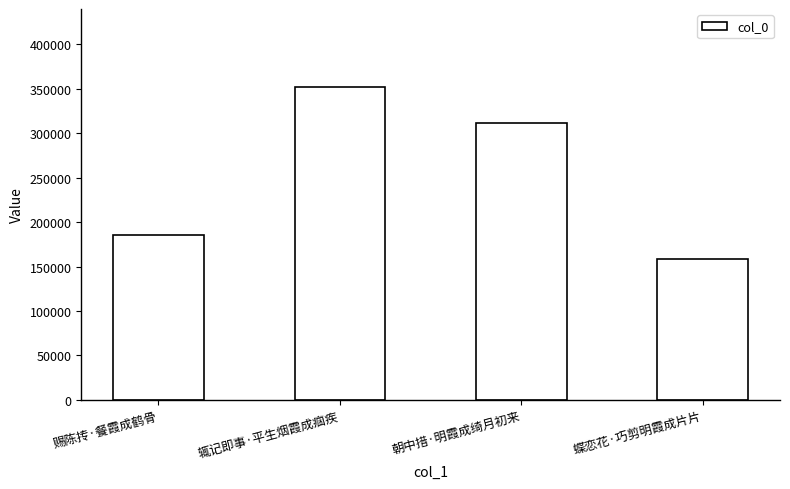

What is the change in value from 辄记即事·平生烟霞成痼疾 to 蝶恋花·巧剪明霞成片片?

-193264